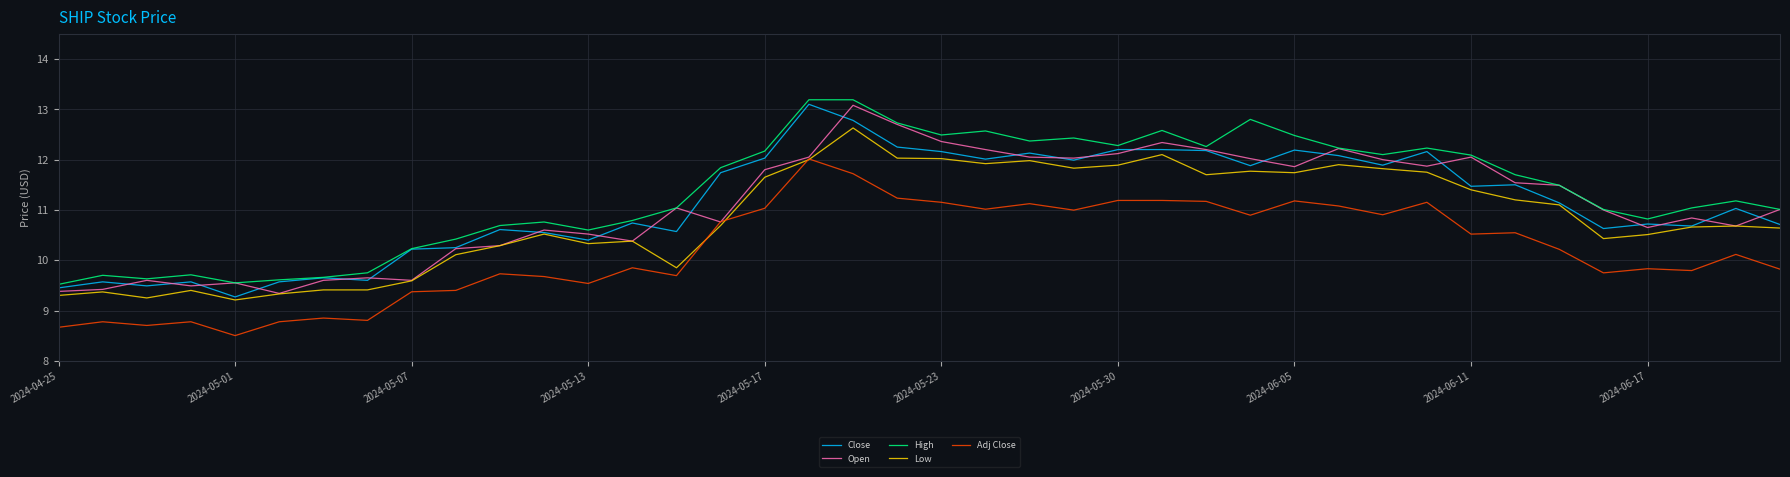

True or false: High and Low intersect in this chart.

False